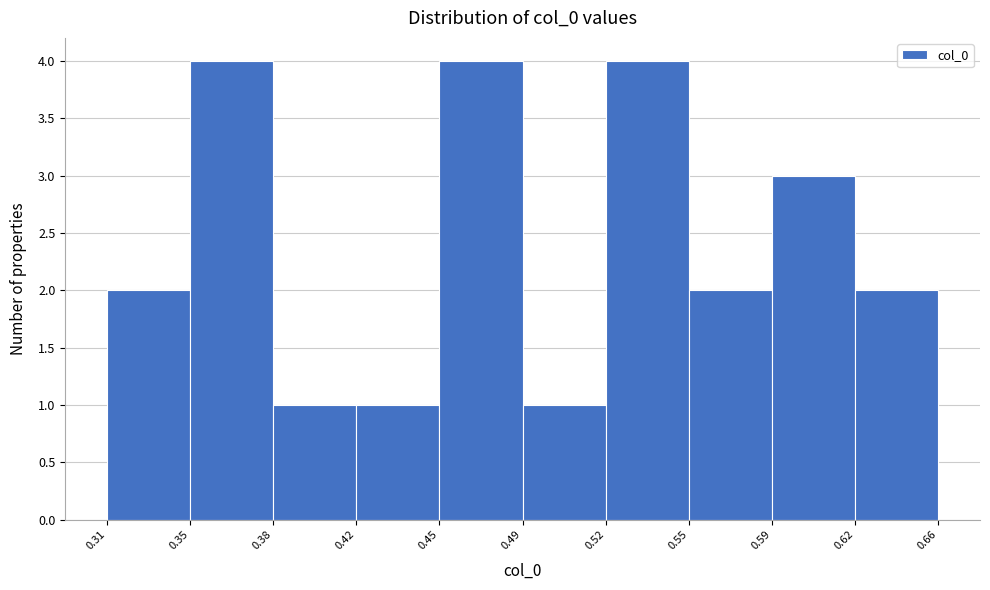

Reading right to left, what are all the values shown in this chart?

2	3	2	4	1	4	1	1	4	2